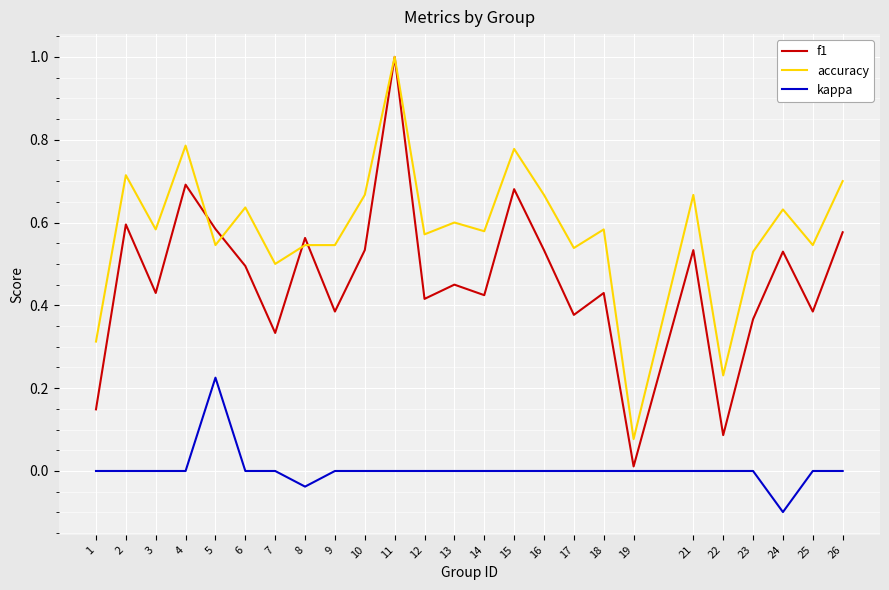

At which label does accuracy reach its minimum?

19